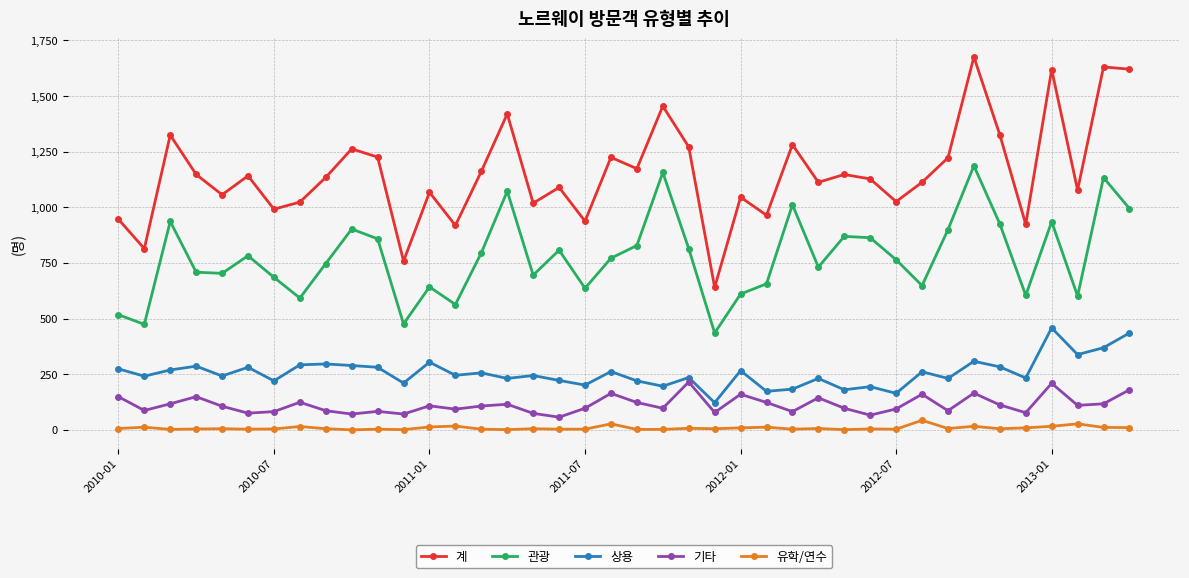

What is the highest value of the 유학/연수 series?

43